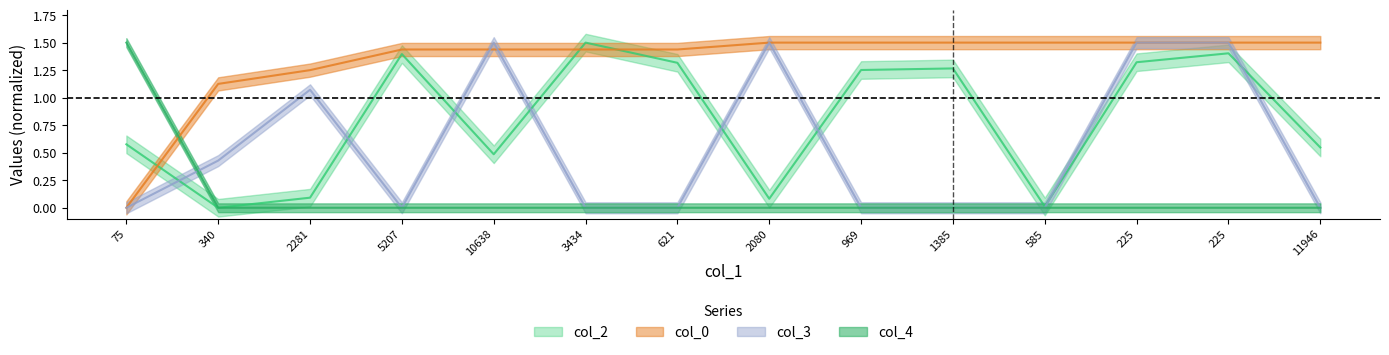

True or false: col_2 and col_4 cross at least once.

False